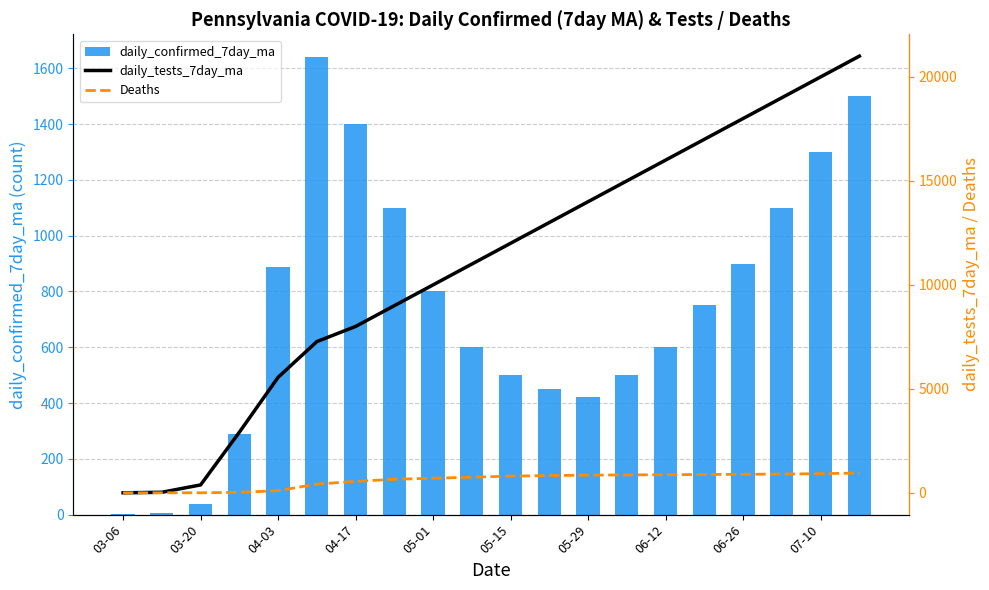

At how many categories does at least one series exceed 20542?

1